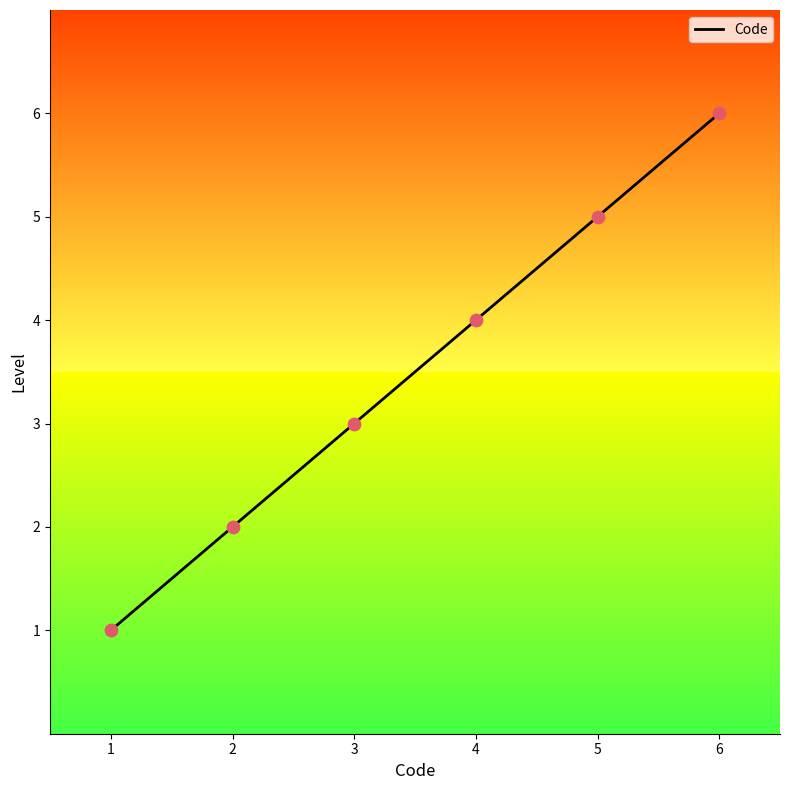

Between 4 and 5, which is larger?

5